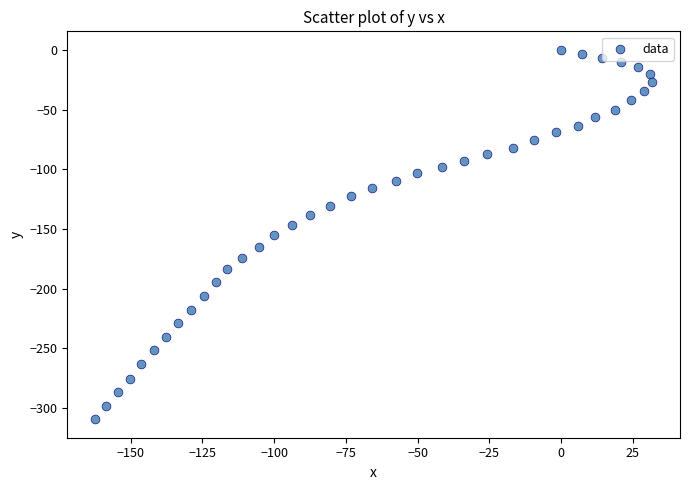

What is the range of Y values (max minus min)?

309.4